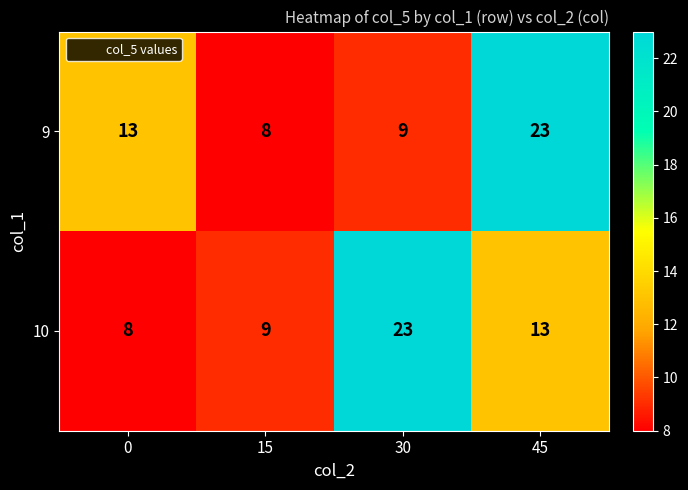

Is the value of 10 at 30 greater than the value of 9 at 0?

Yes